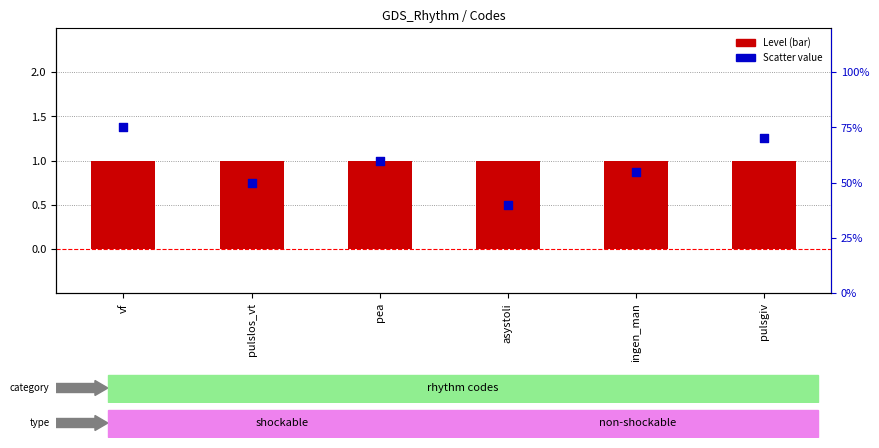

At which category is the sum across all series the highest?

vf